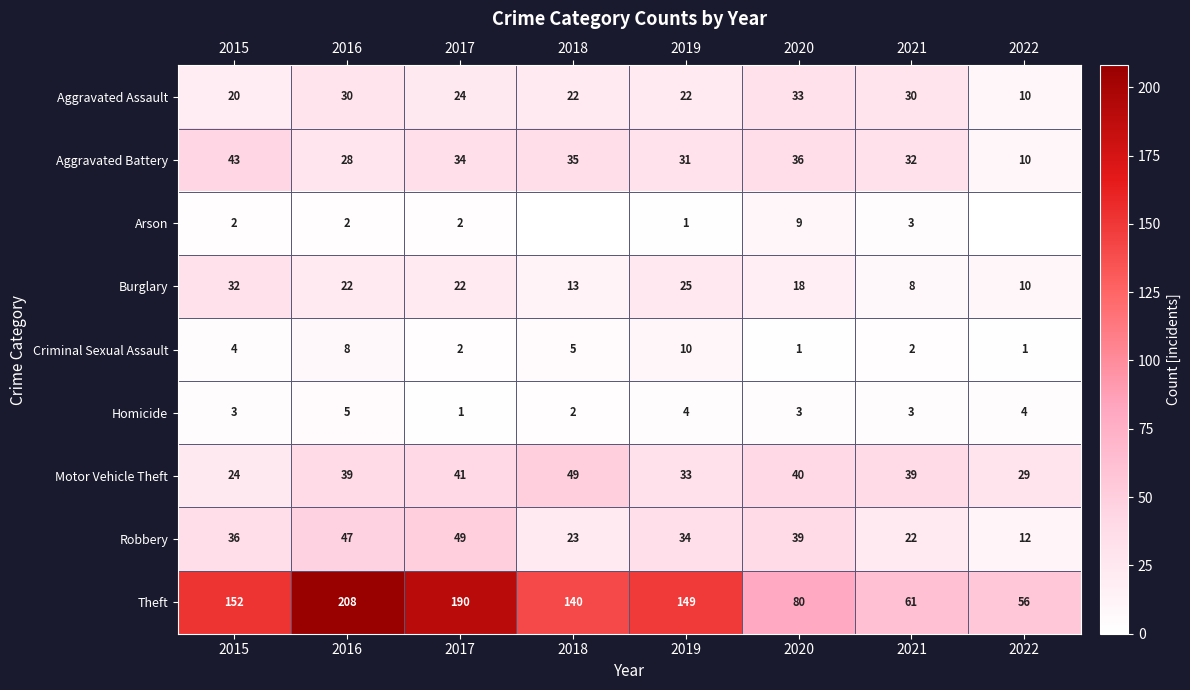

How many series are shown in this chart?

9